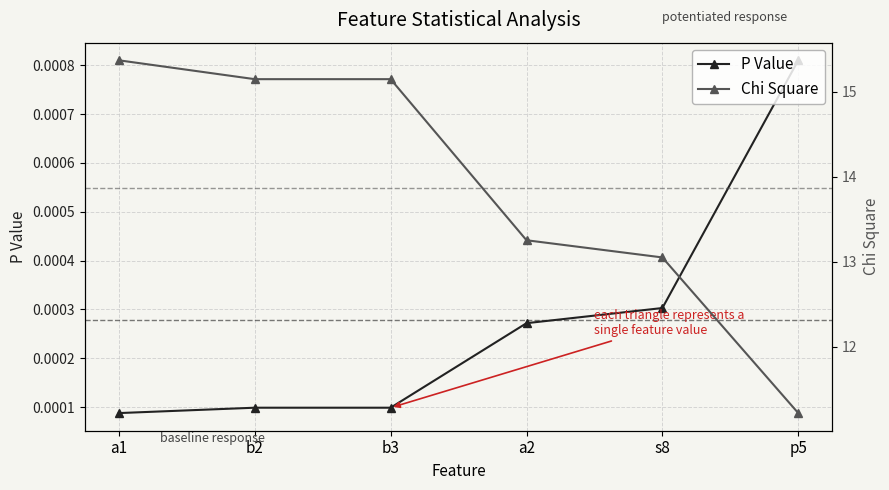

Reading left to right, what are all the values shown in this chart?

P Value: a1=0.0	b2=0.0	b3=0.0	a2=0.0	s8=0.0	p5=0.0
Chi Square: a1=15.4	b2=15.1	b3=15.1	a2=13.3	s8=13.1	p5=11.2